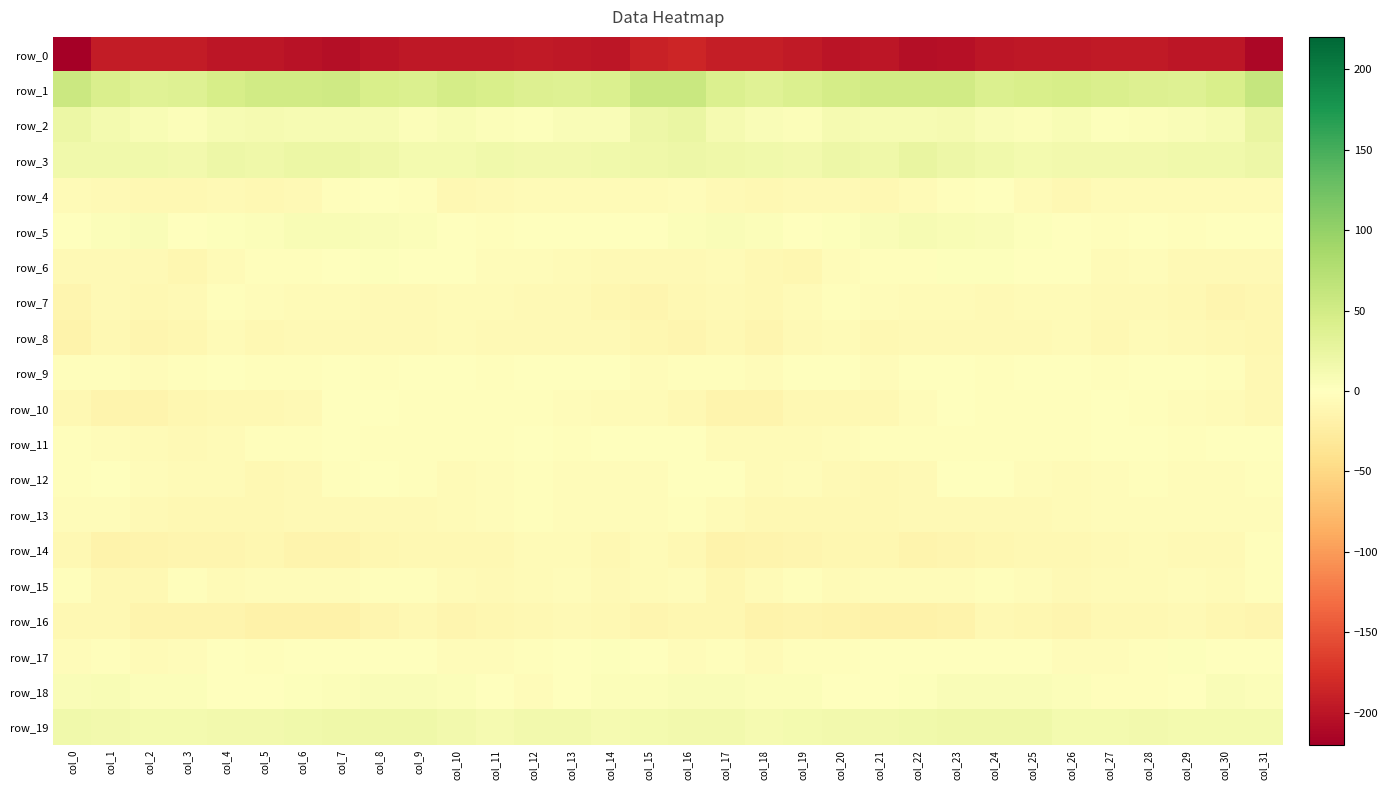

Is it true that row_11 equals -4.1 at col_9?

False